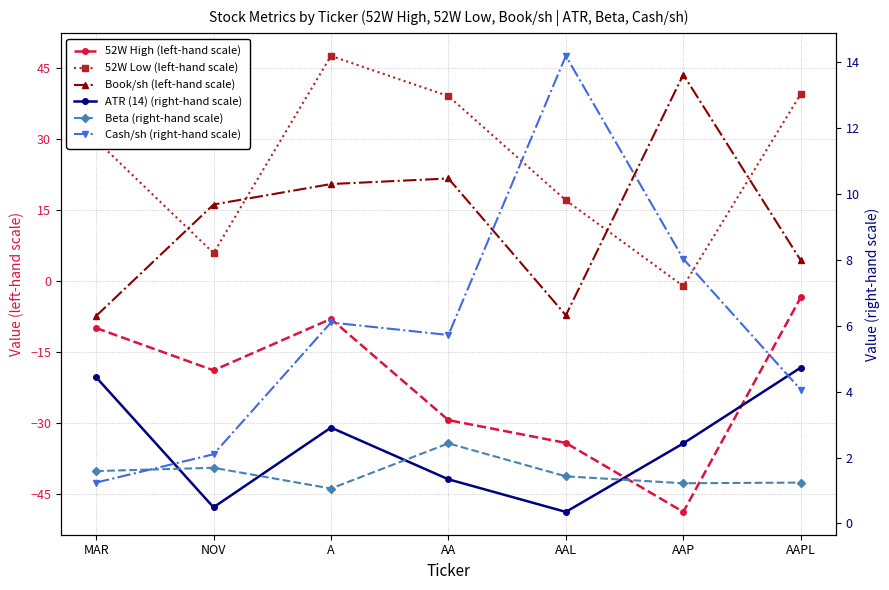

True or false: ATR (14) (right-hand scale) and 52W Low (left-hand scale) cross at least once.

True